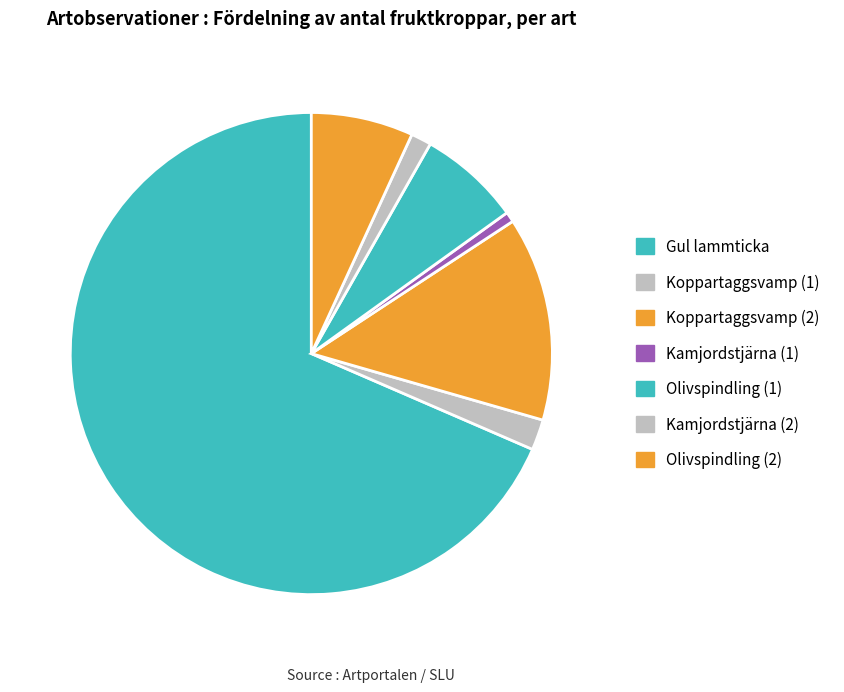

Count the number of slices in the pie.

7